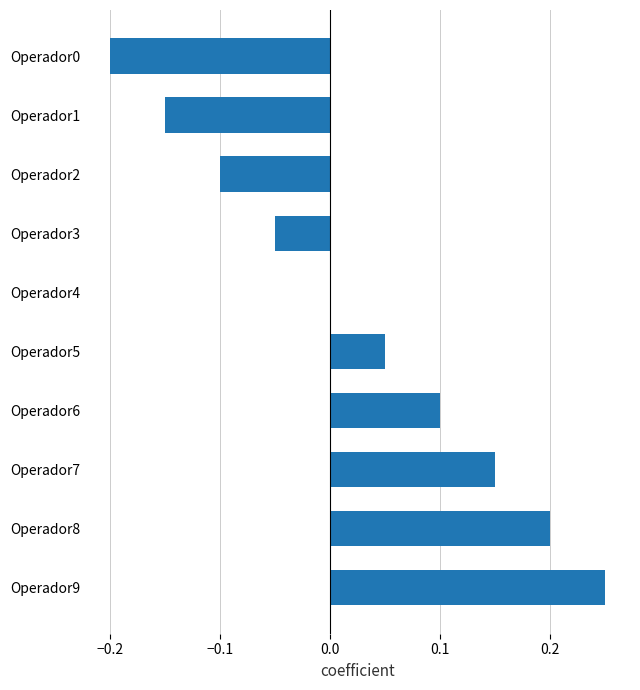

Which label corresponds to the largest value in the chart?

Operador9